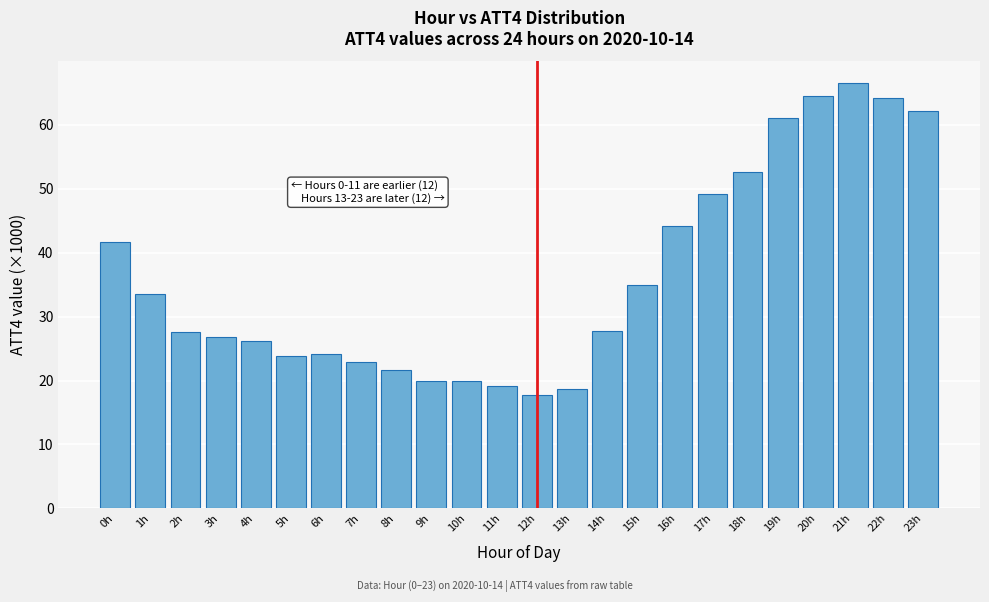

What is the difference between the second highest and second lowest values?

46.0